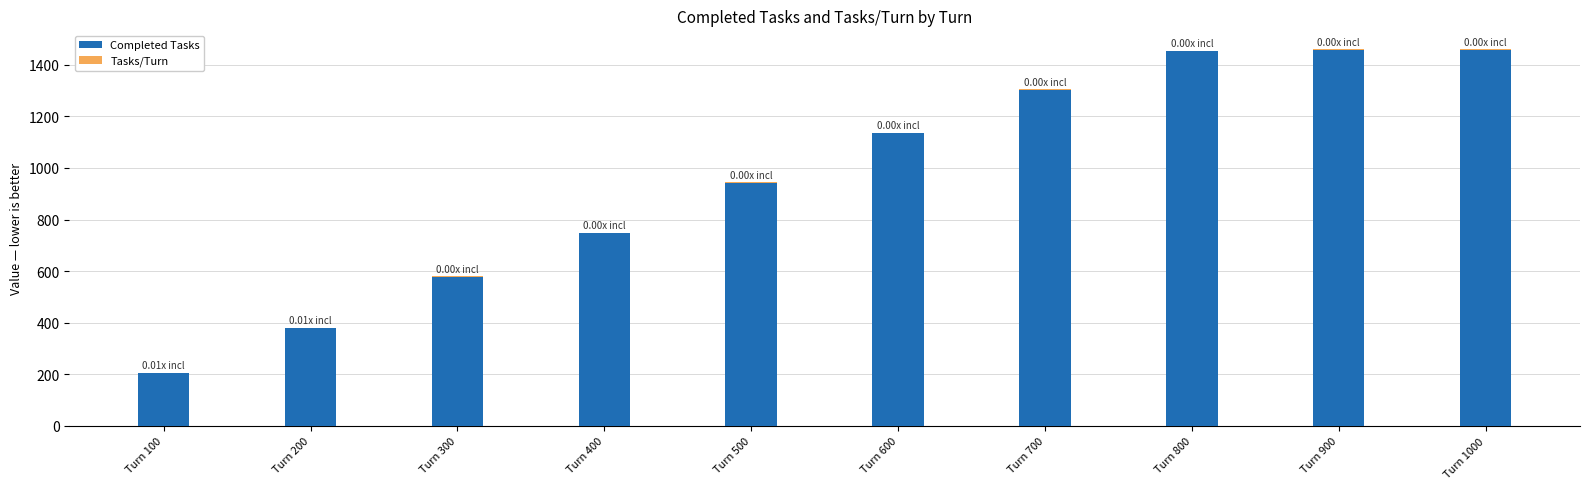

What value does the Completed Tasks series have at Turn 900?

1459.0